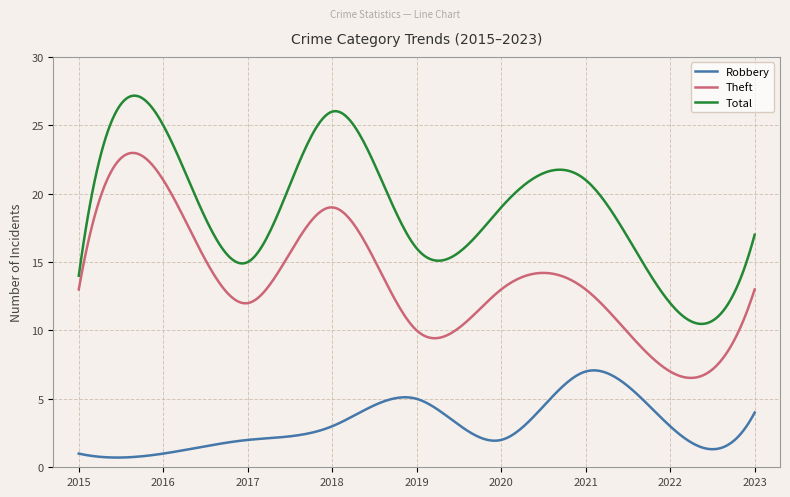

Which series has the largest range (max minus min)?

Total